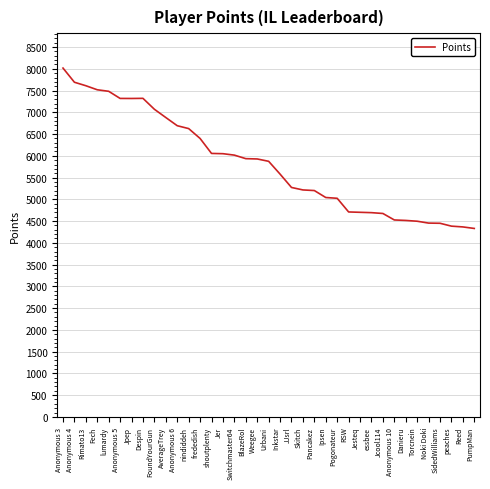

Between Fech and Reed, which is larger?

Fech